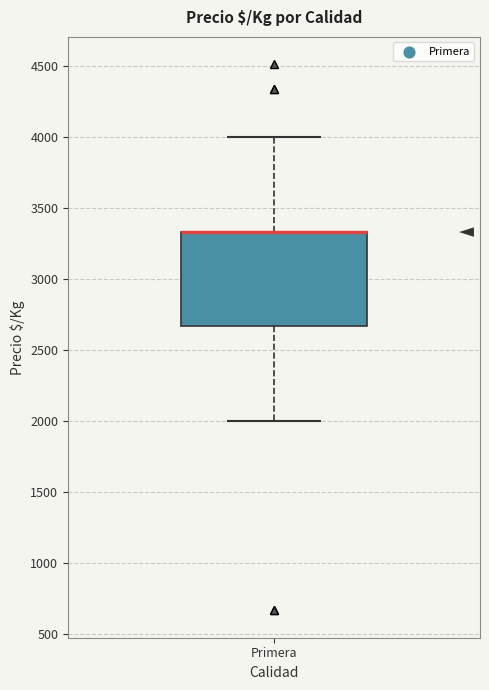

Transcribe this box plot: give where the median line is, the range the box spans, and where the two whiskers end, as read against the y-axis. The values are not printed on the chart, so give them approximately, as read against the axis.

median 3350 (drawn on the box's upper edge), box 2650 to 3350, whiskers 2000 to 4000